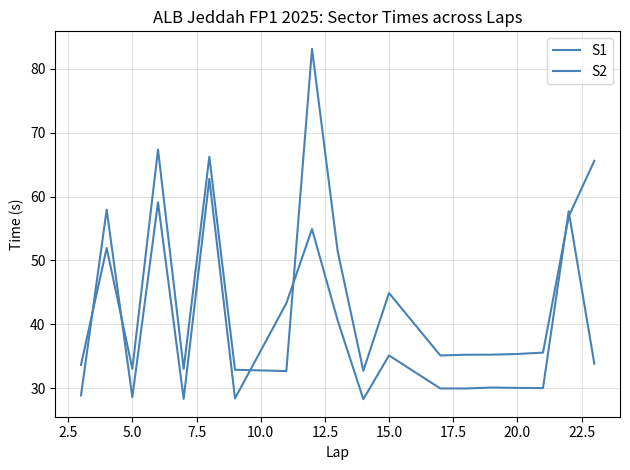

How many lines are shown in the chart?

2